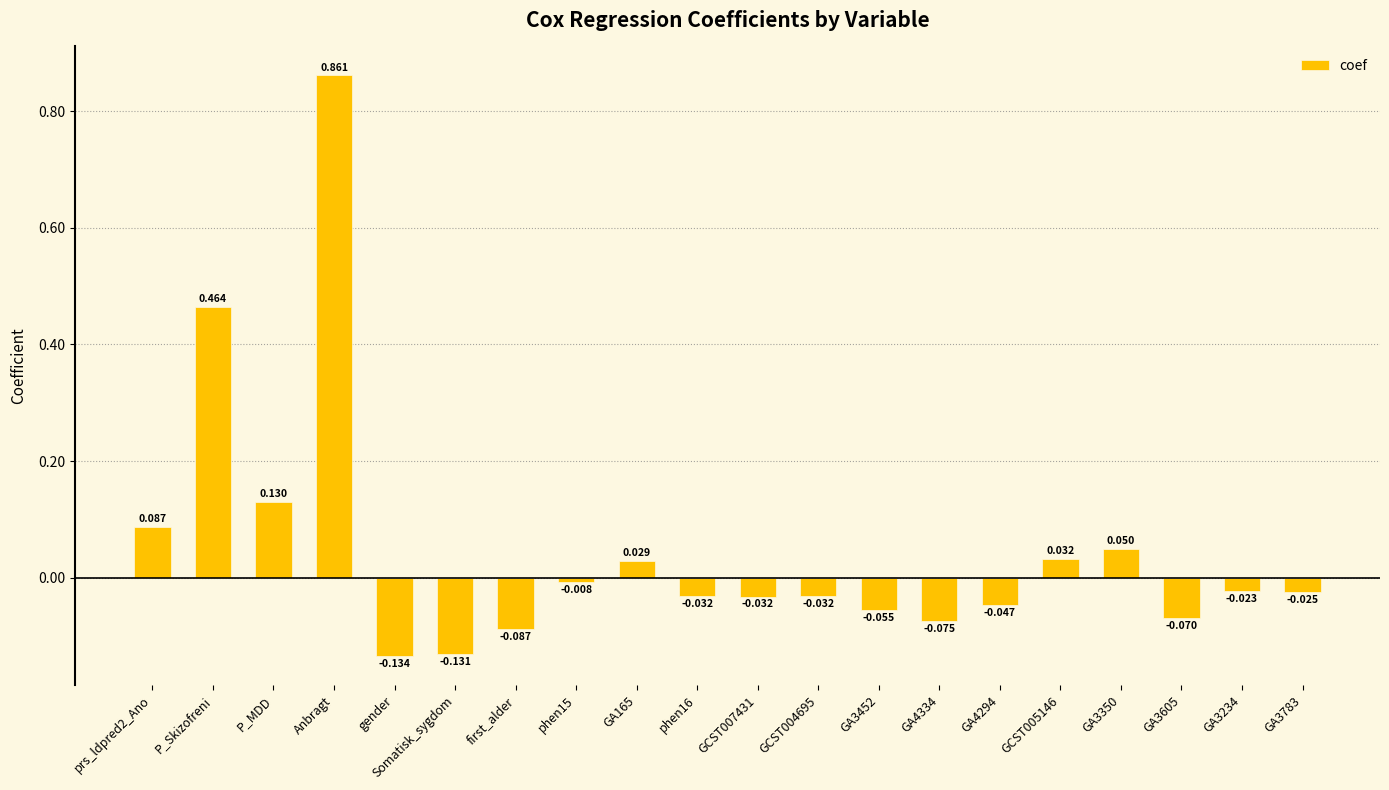

How many bars are there in total?

20